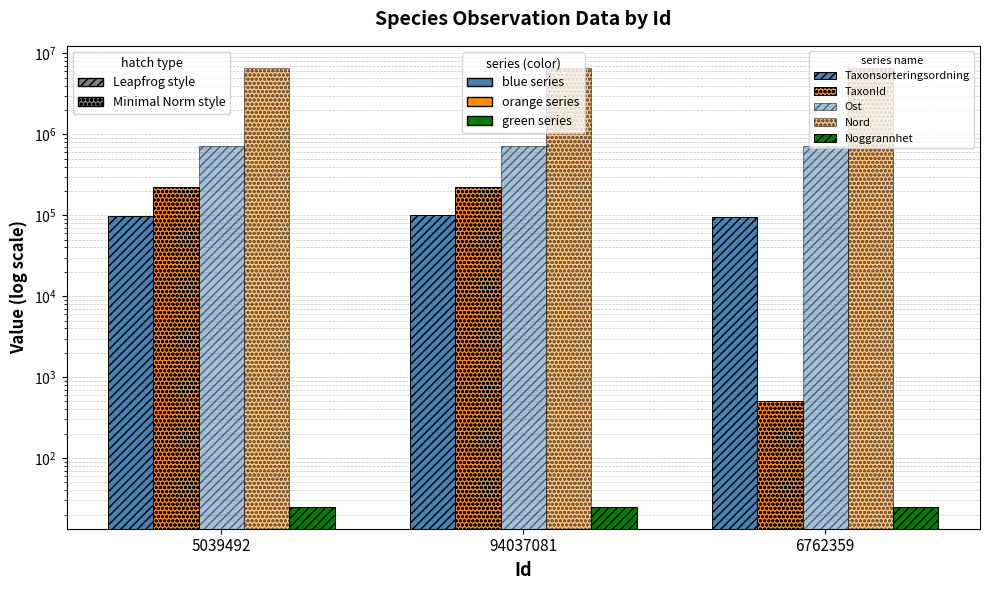

What is the difference between the Ost values at 94037081 and 6762359?

13